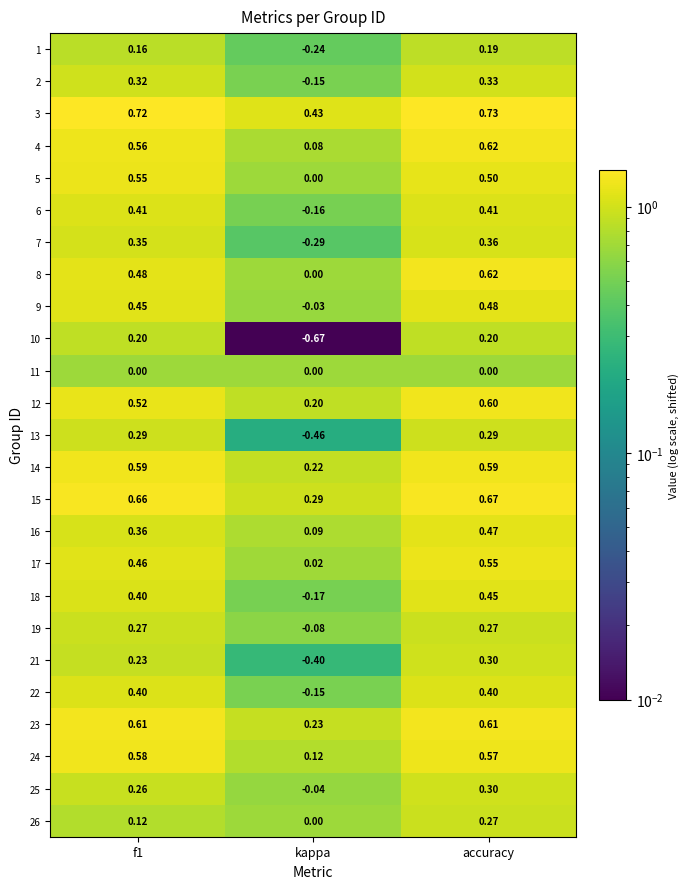

Where is 3 nearest to the value 0?

kappa